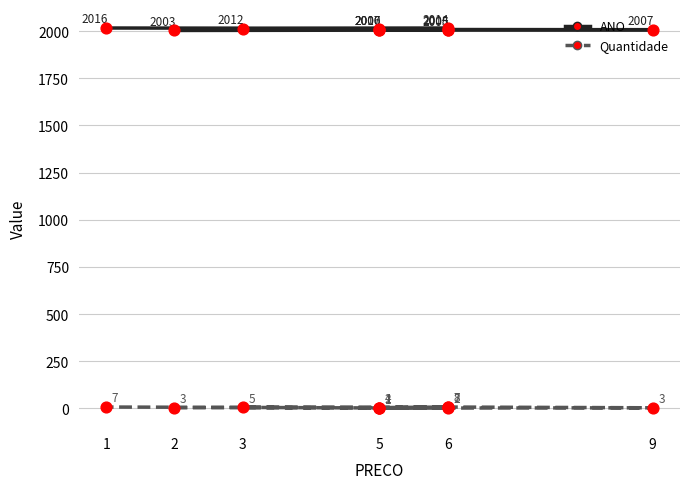

Which series contains the highest Y value?

ANO